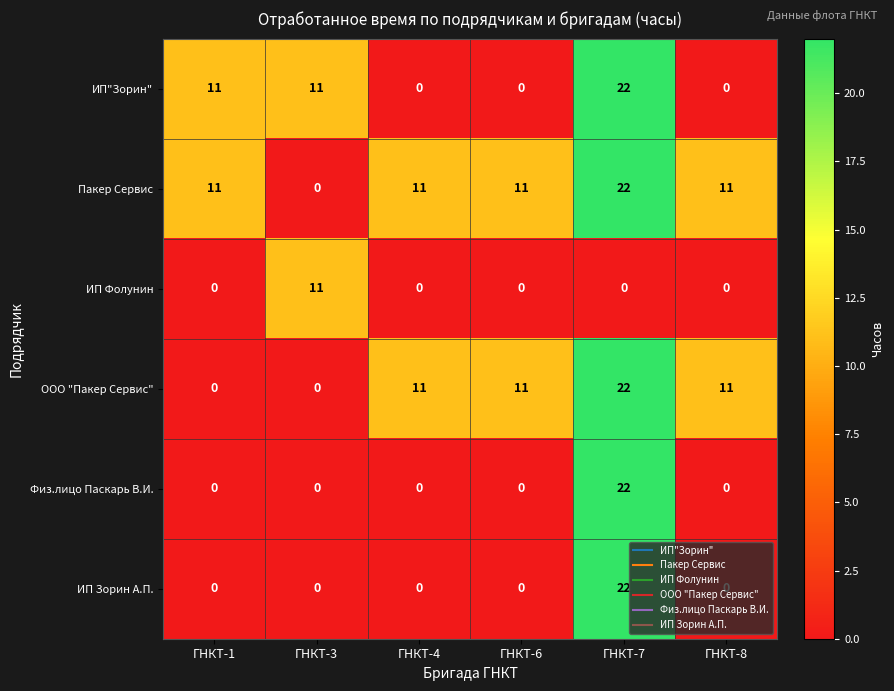

At which category does the chart reach its peak across all series?

ГНКТ-7